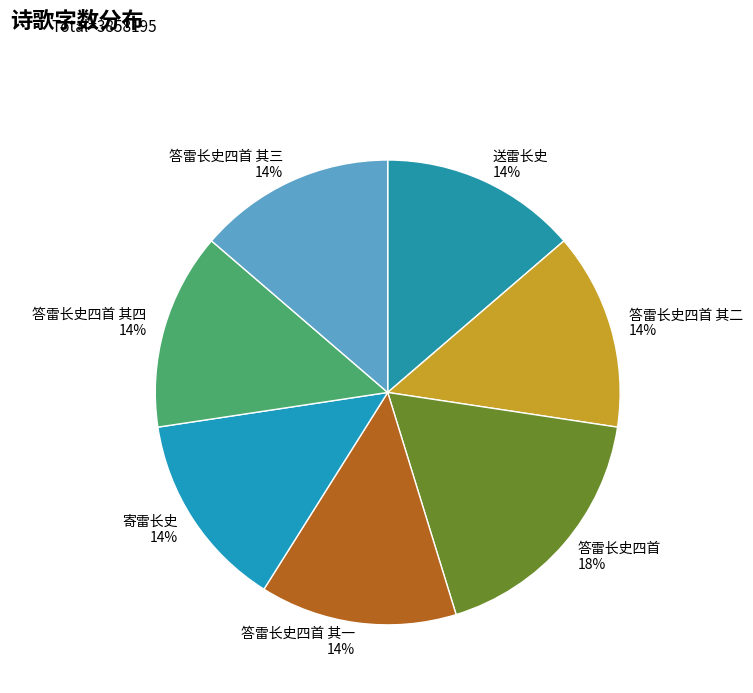

Is there a majority slice in this chart?

No